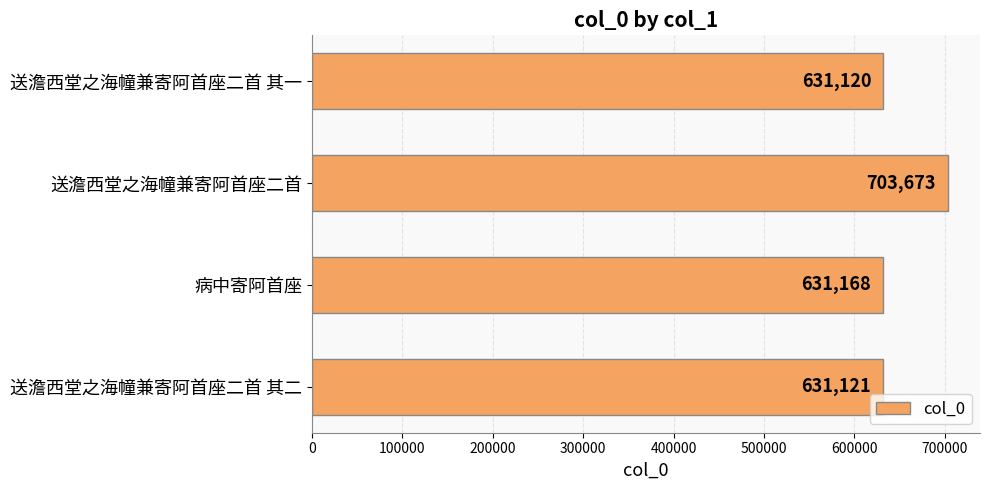

What value does the data have at 送澹西堂之海幢兼寄阿首座二首, to the nearest 50?

703650